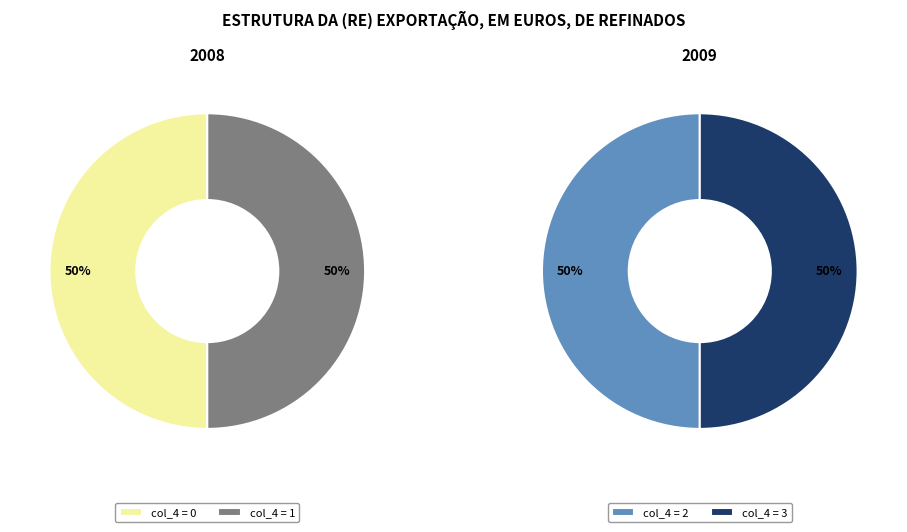

Which slice is the largest?

3